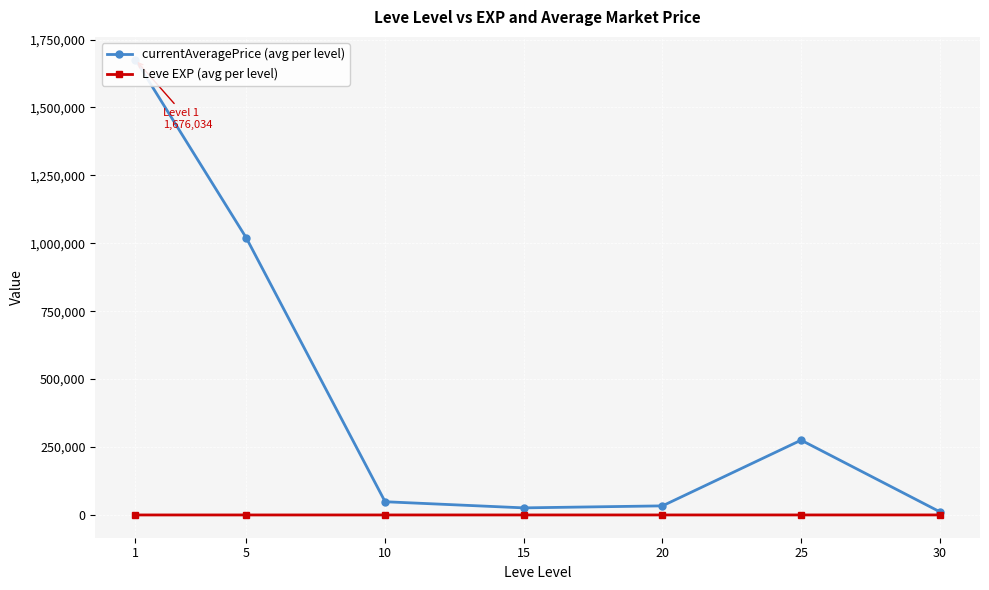

How many data points in Leve EXP (avg per level) are less than 22?

3